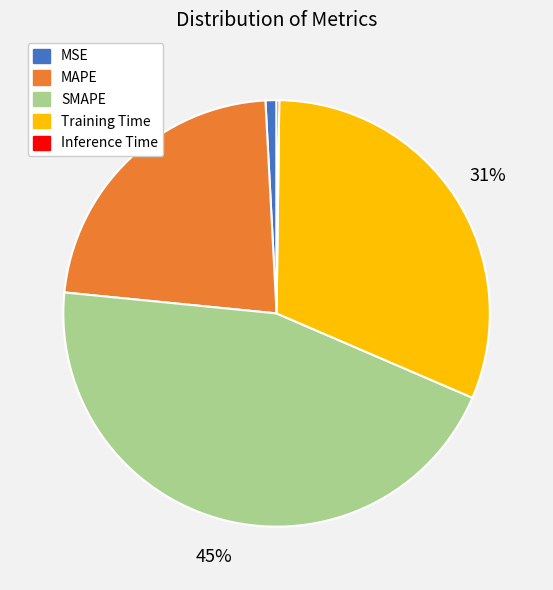

Which has a higher value, MAPE or MSE?

MAPE